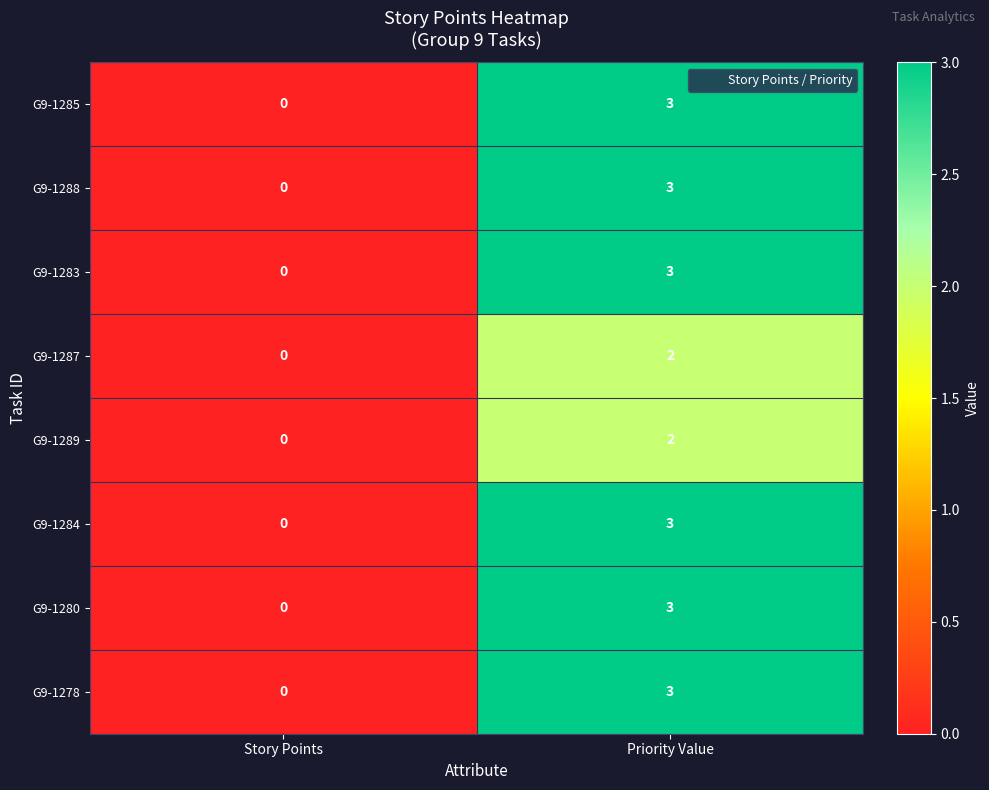

Is the value of G9-1278 at Priority Value greater than the value of G9-1287 at Story Points?

Yes